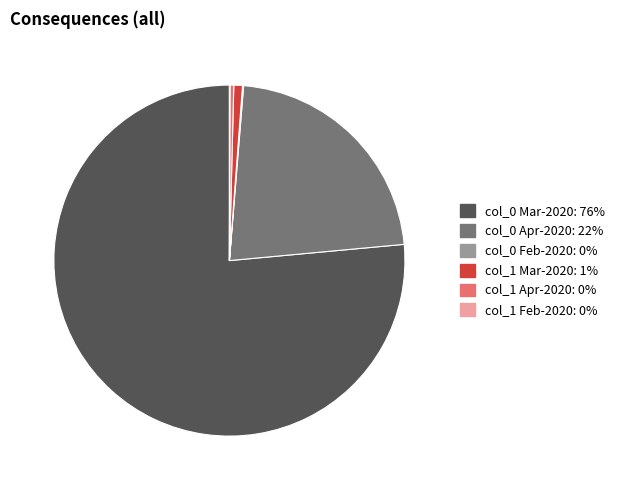

Does any single category account for the majority?

Yes